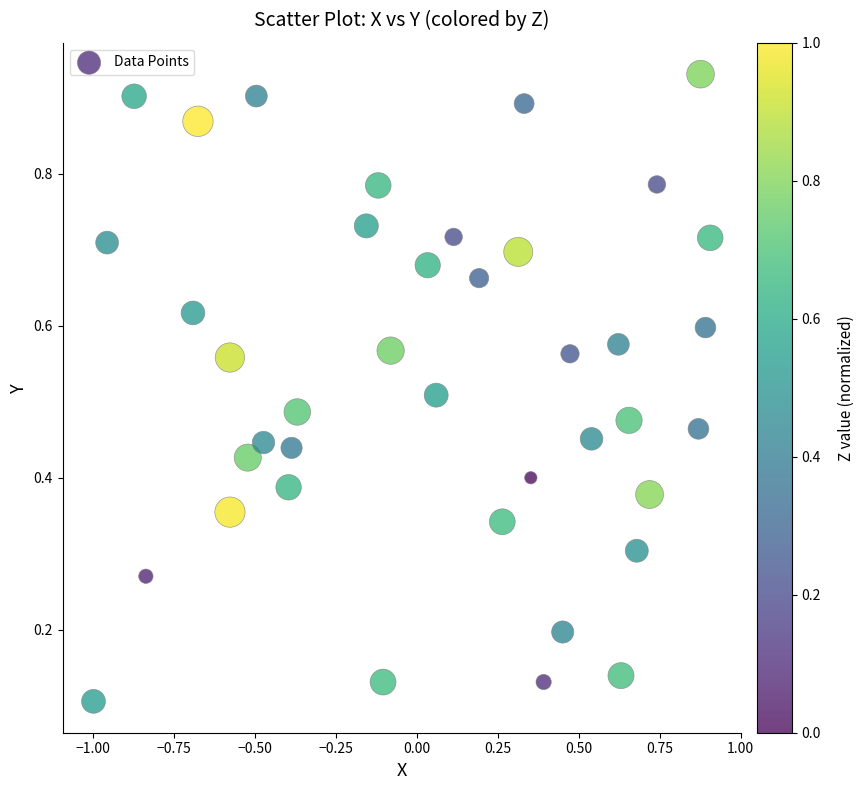

How many data points are displayed?

40